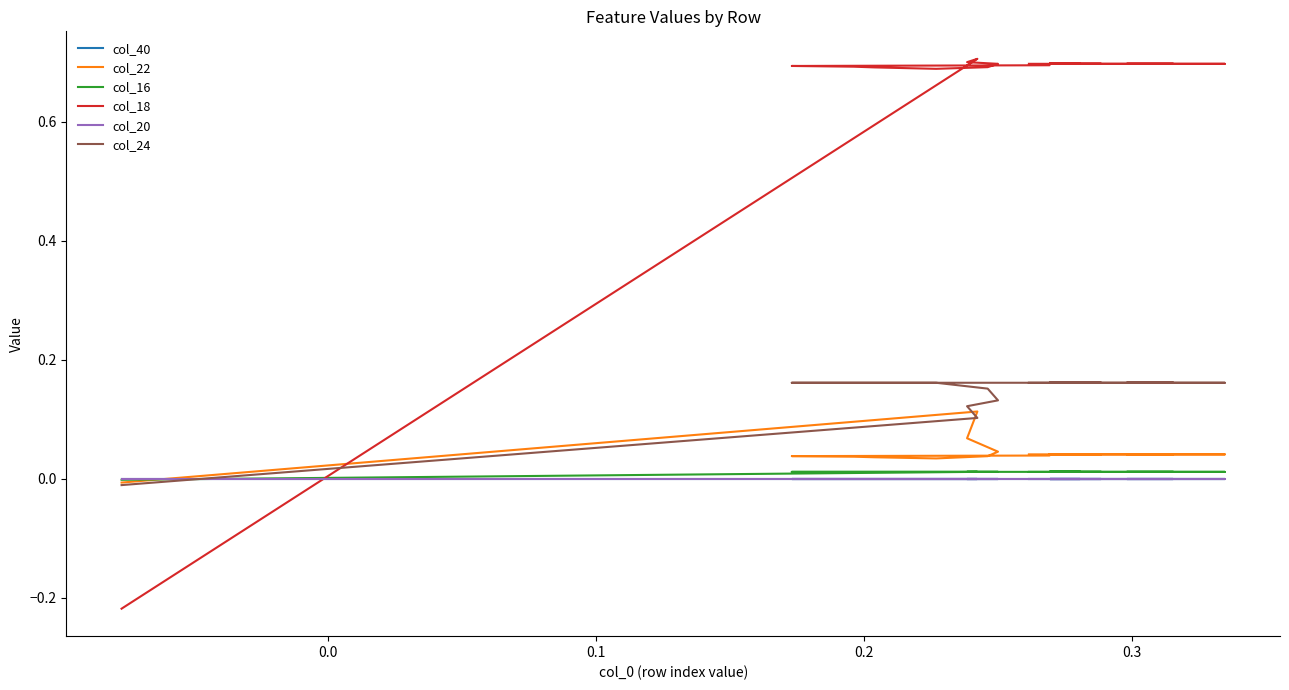

True or false: col_20 has more than 1 points higher than both neighbors.

False